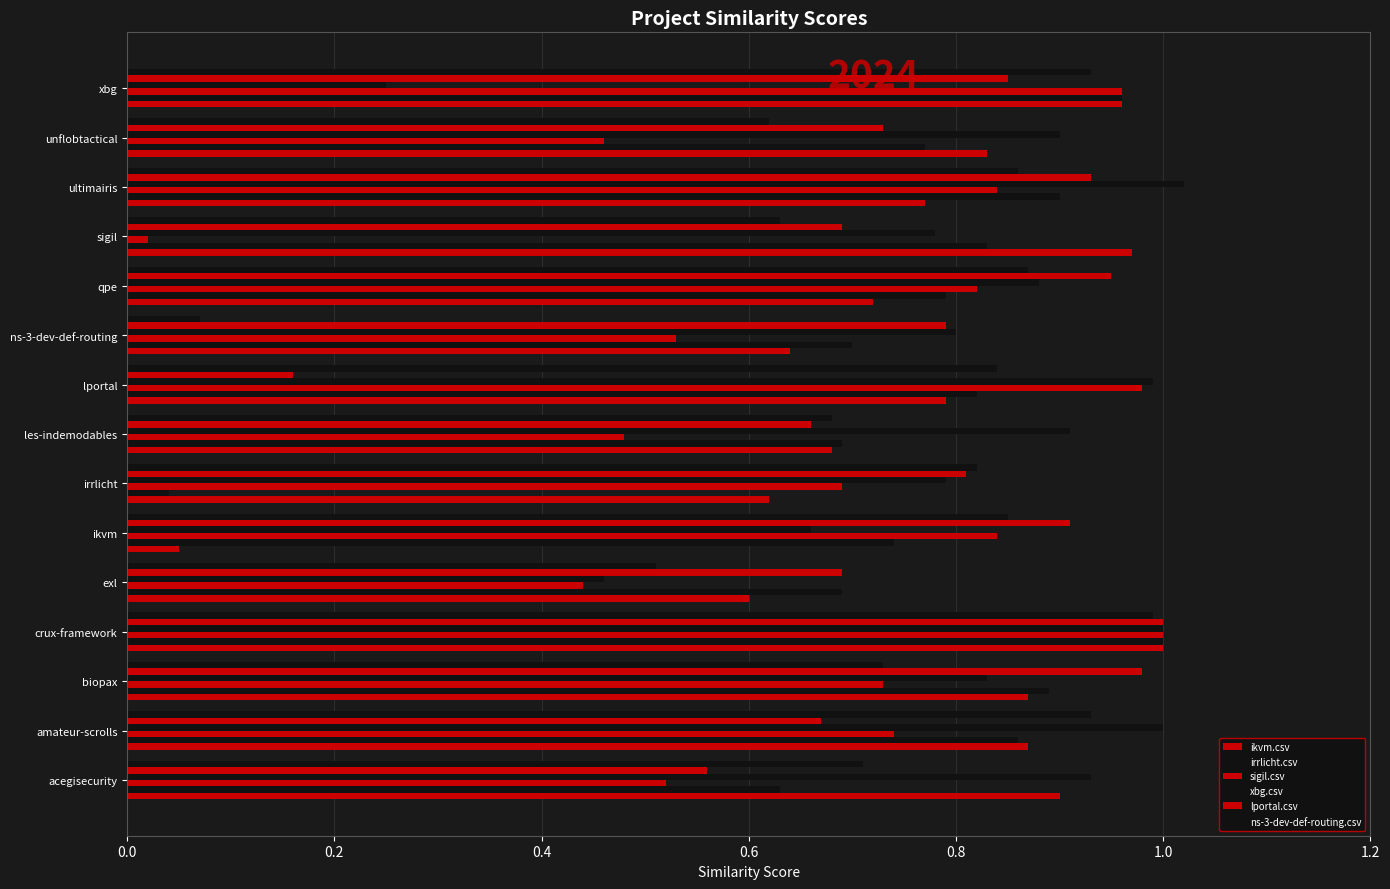

How many categories are shown in the chart?

15